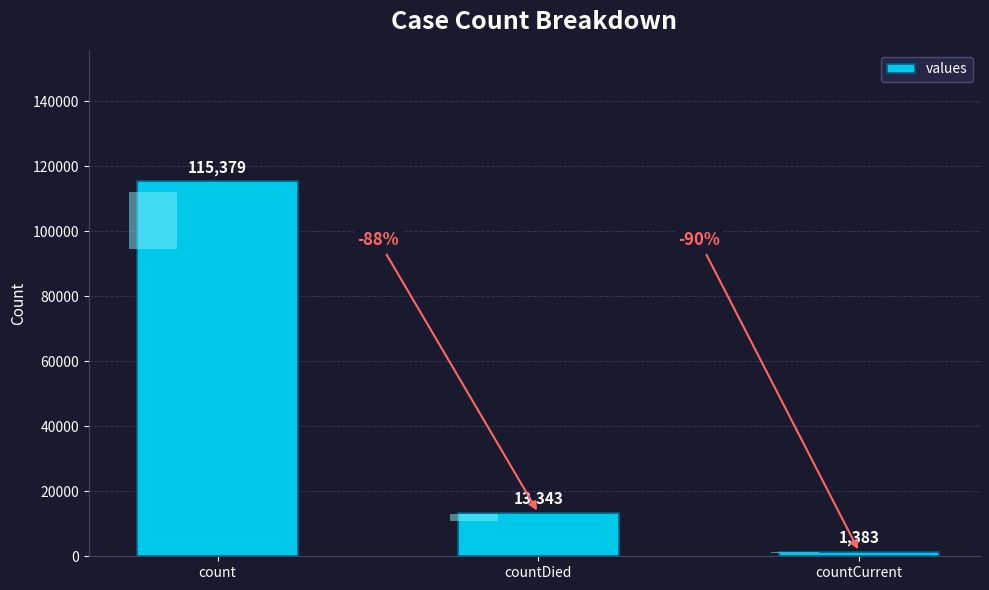

What is the sum of the values at countDied and countCurrent?

14726